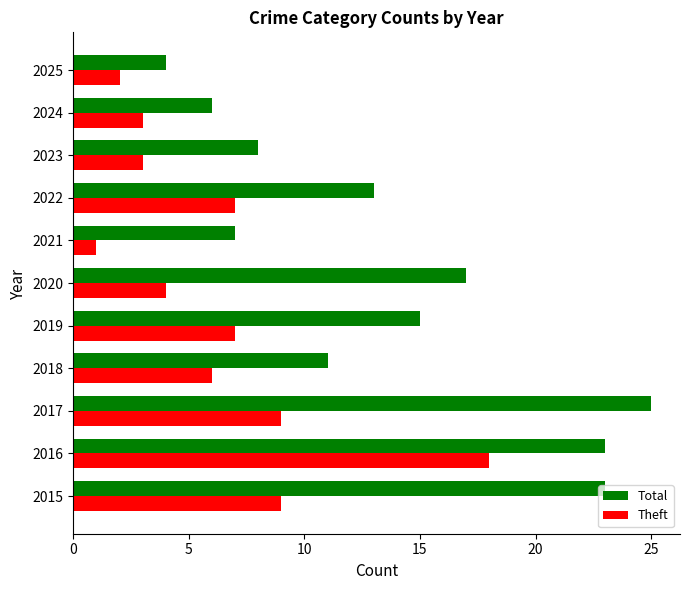

How many data points in Total are less than 13?

5